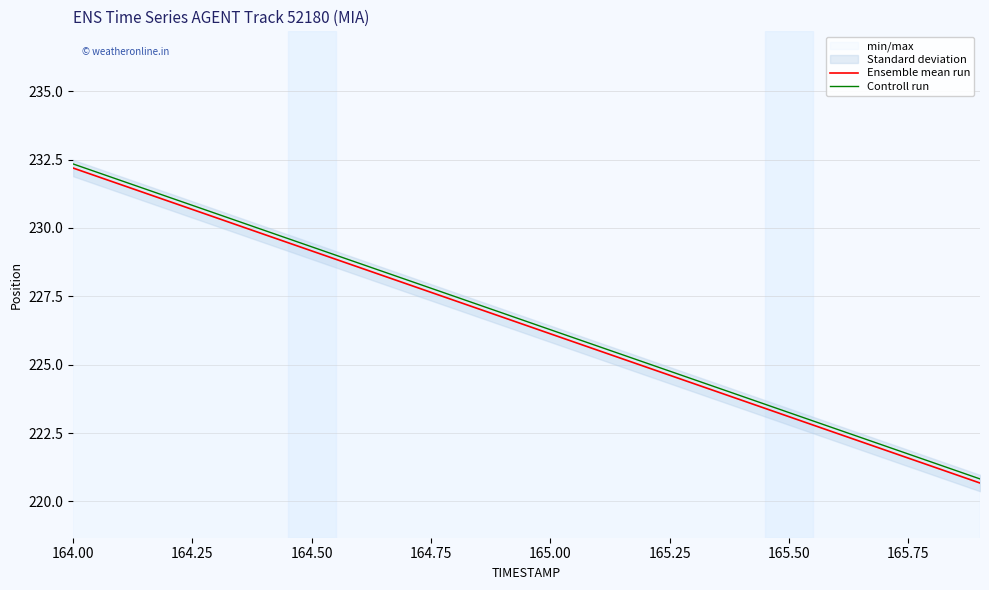

Where is Ensemble mean run nearest to the value 226?

165.00